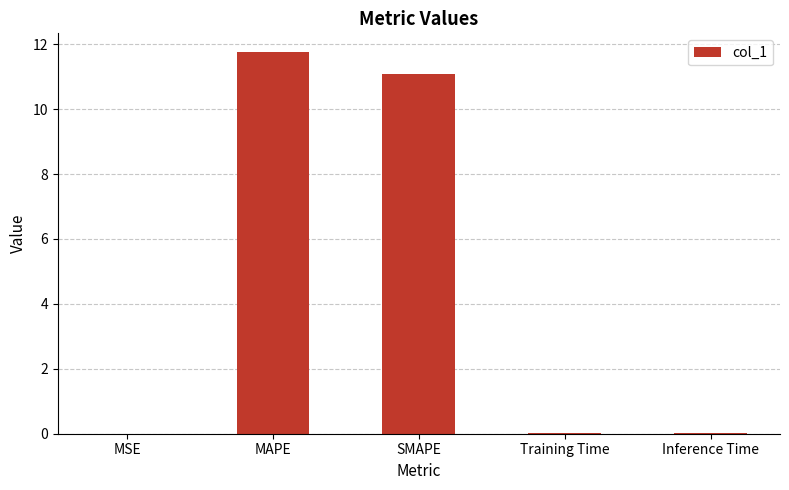

What is the sum of the values at Inference Time and SMAPE?

11.1